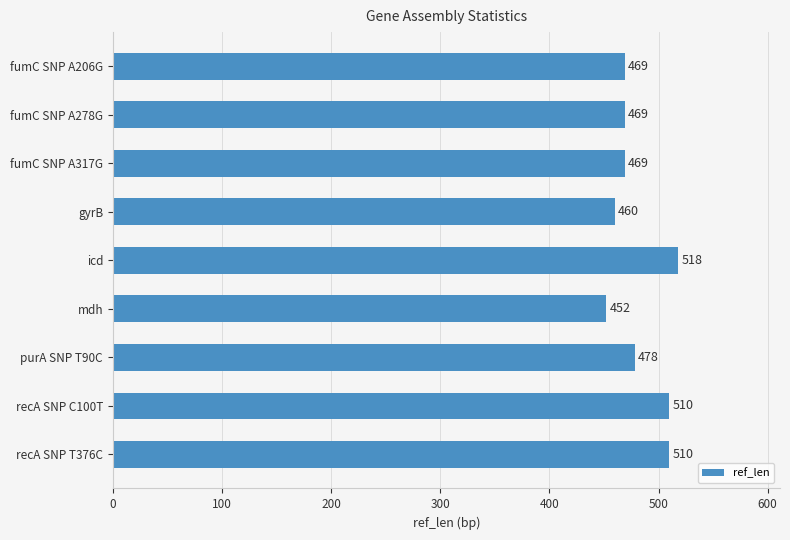

Reading top to bottom, list all the values displayed in this chart.

469	469	469	460	518	452	478	510	510